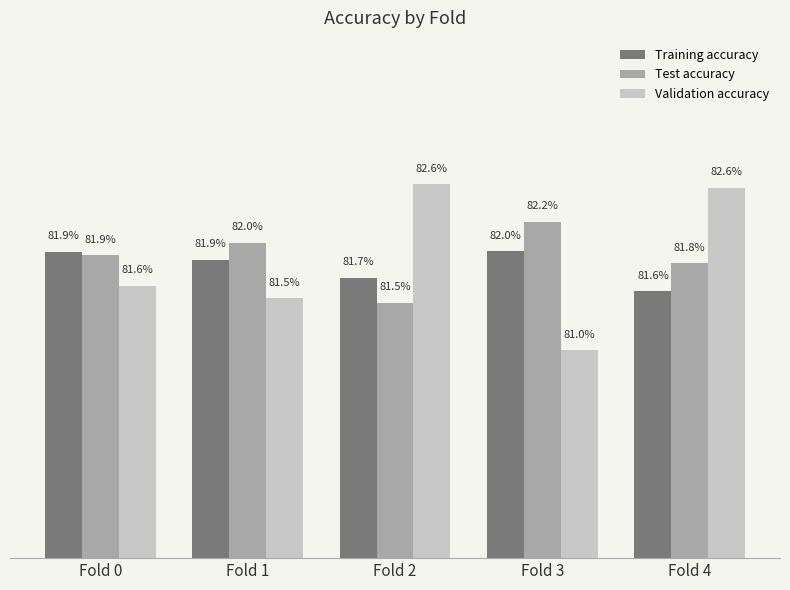

Reading left to right, extract all data points from this chart.

Training accuracy: 0.8	0.8	0.8	0.8	0.8
Test accuracy: 0.8	0.8	0.8	0.8	0.8
Validation accuracy: 0.8	0.8	0.8	0.8	0.8